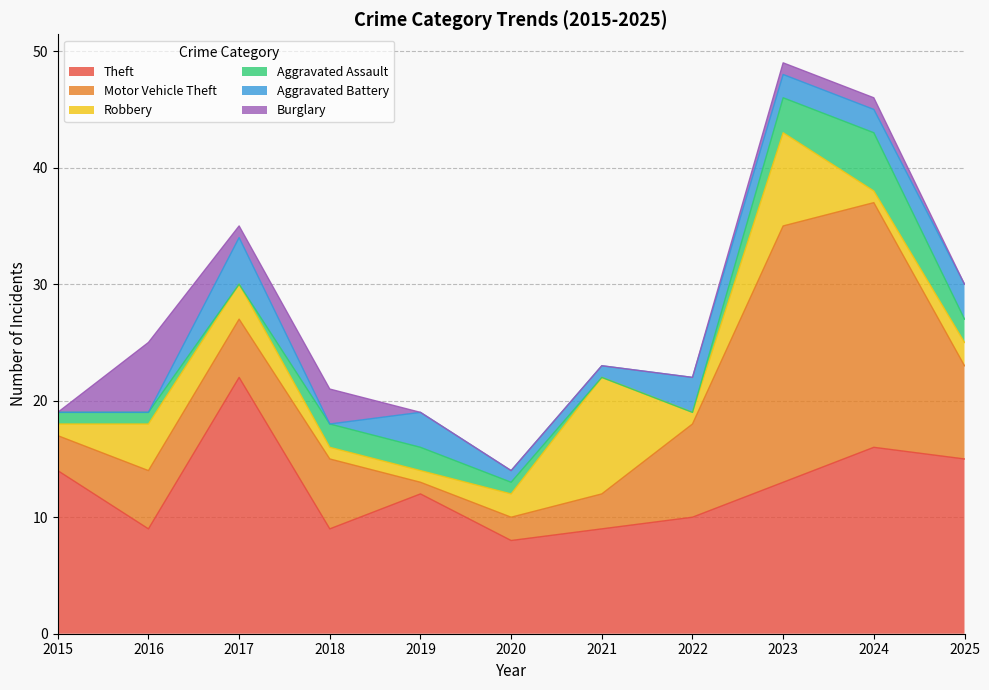

Where is the first local minimum for Burglary?

2017